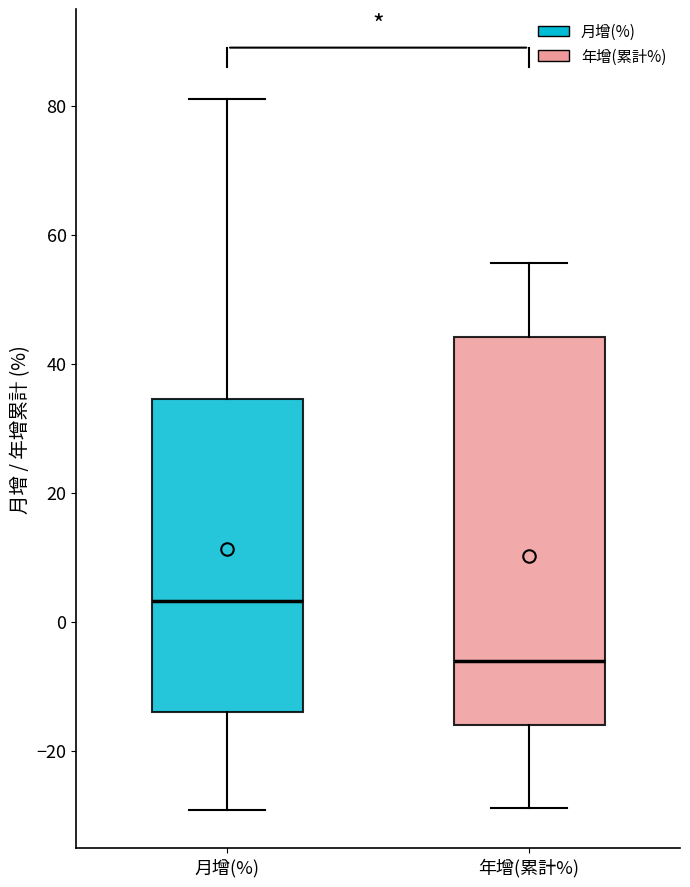

Which box has the highest median line?

月增(%)